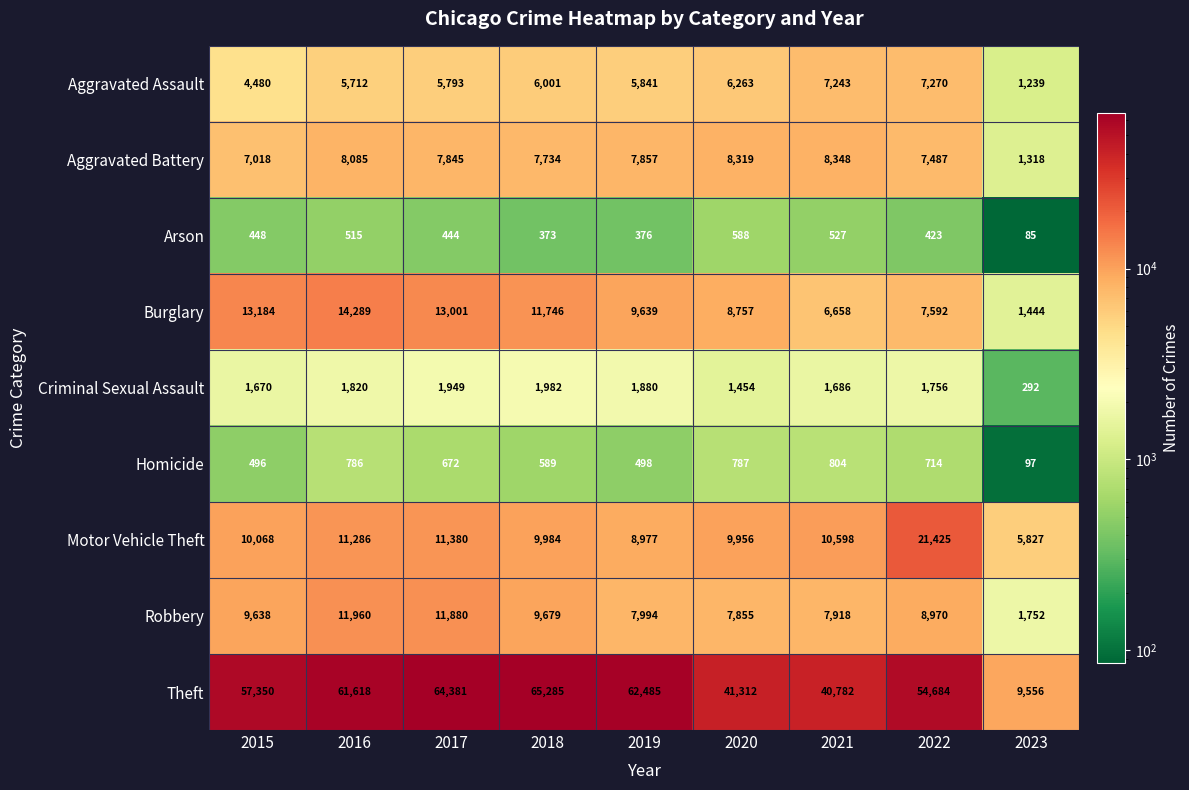

What is the greatest value displayed?

65285